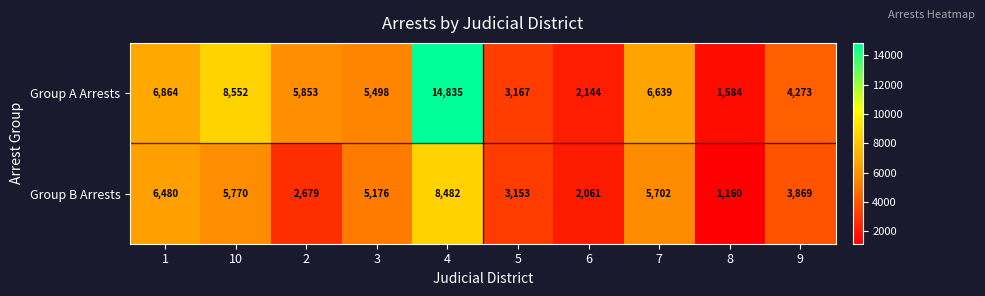

At which category does the chart reach its minimum across all series?

8